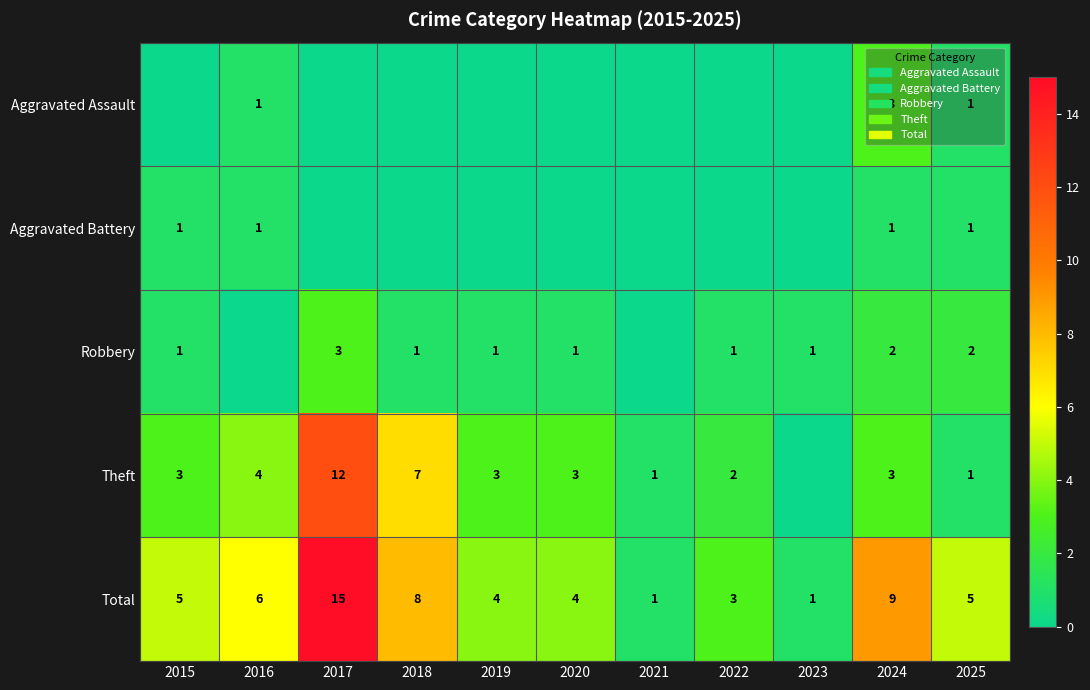

Is it true that Total equals 9 at 2024?

True